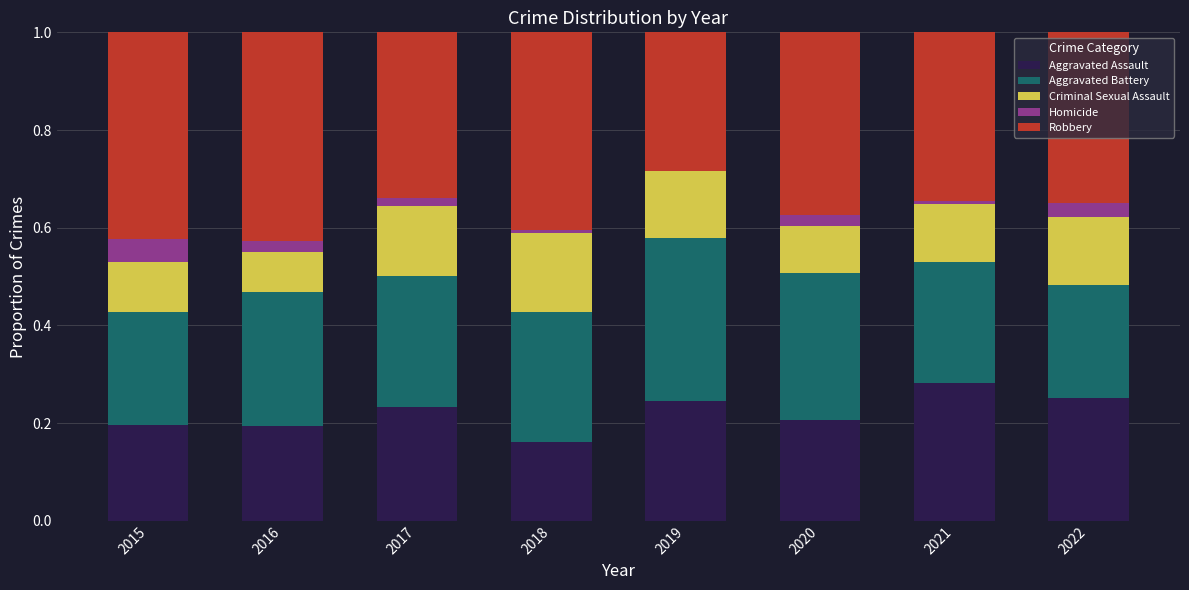

What is the total value across all series at 2015?

1.0